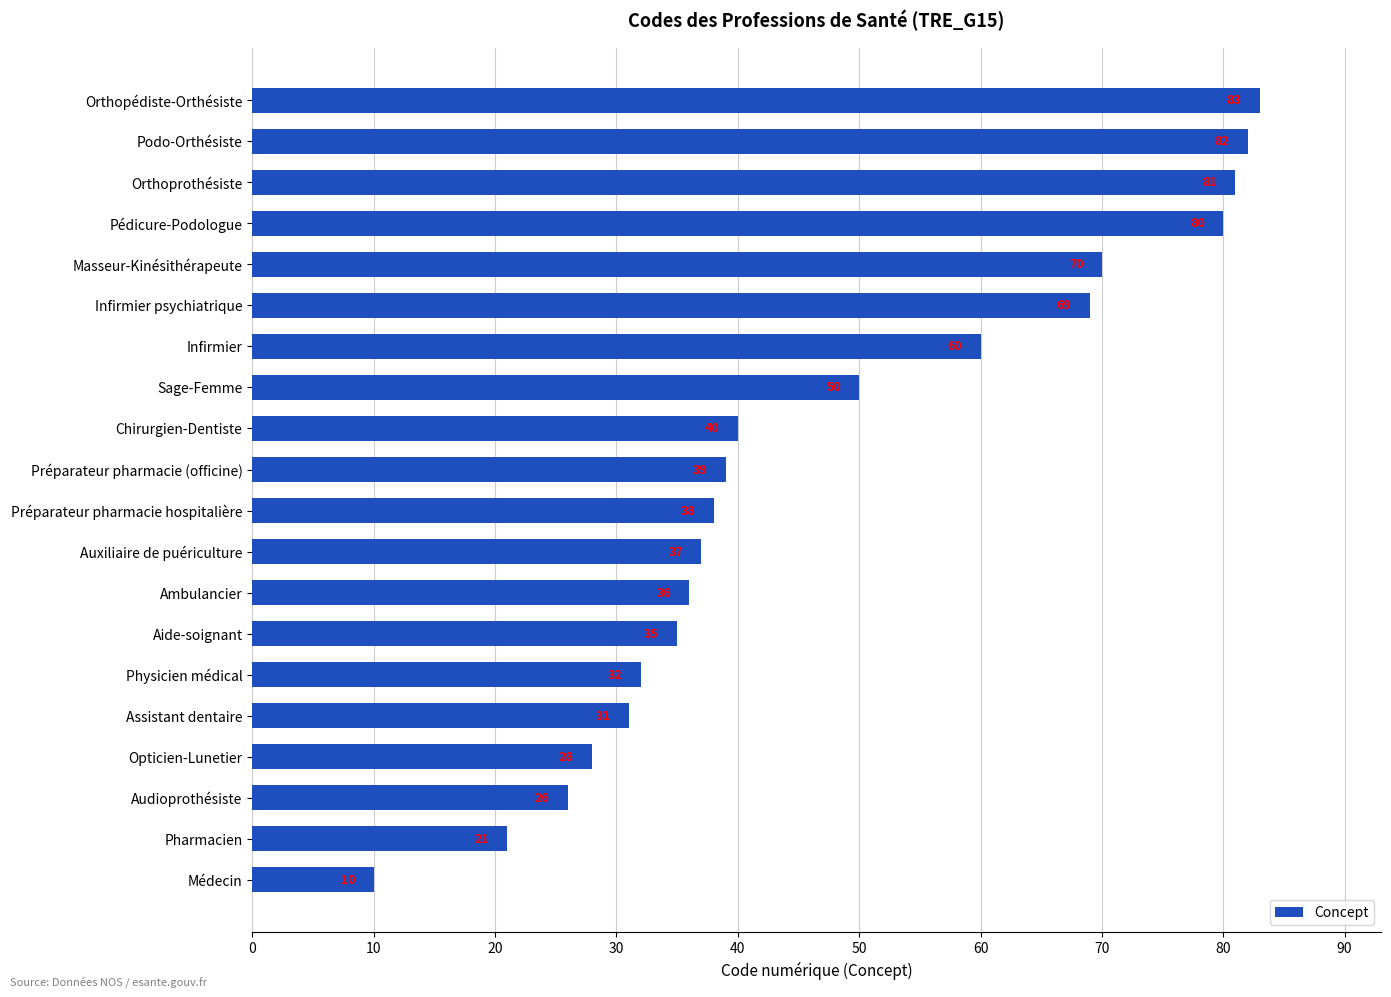

What is the difference between the maximum and minimum values?

73